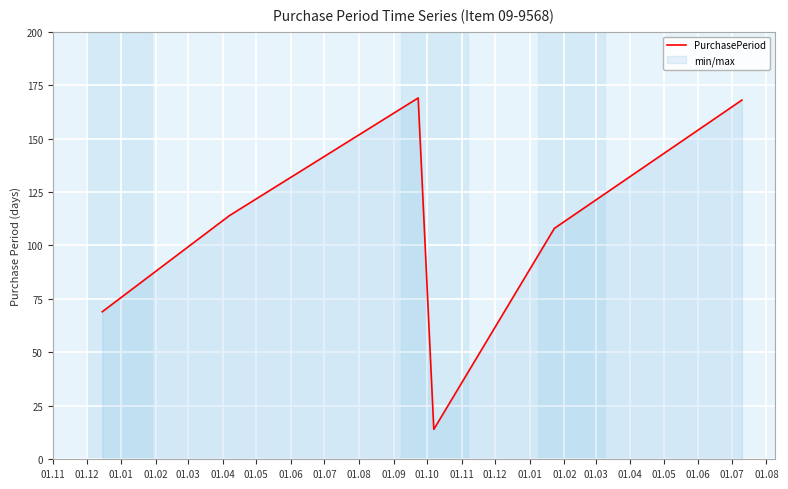

What is the maximum value shown in the chart?

169